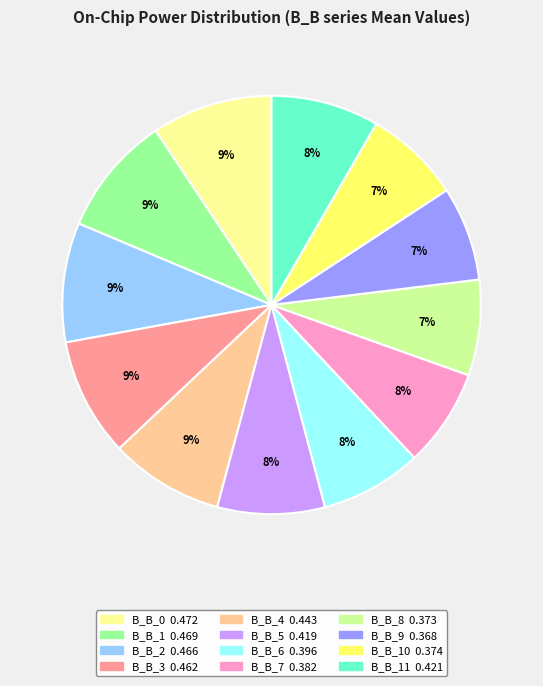

Does any single category account for the majority?

No